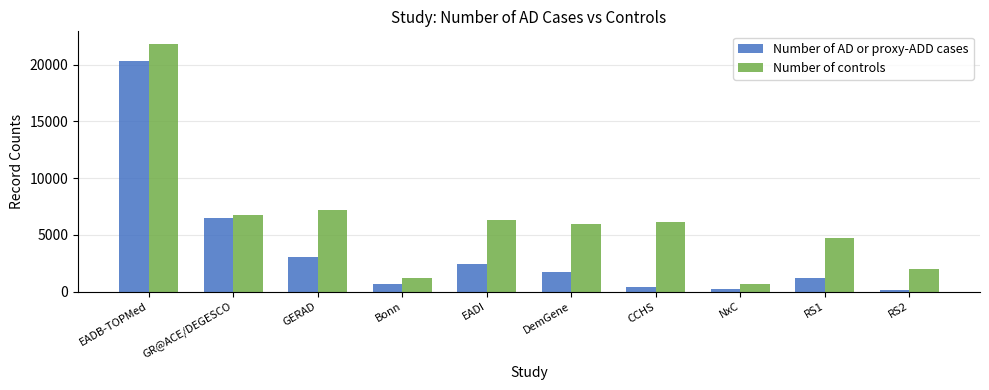

What is the sum of the Number of AD or proxy-ADD cases values at GERAD and DemGene?

4723